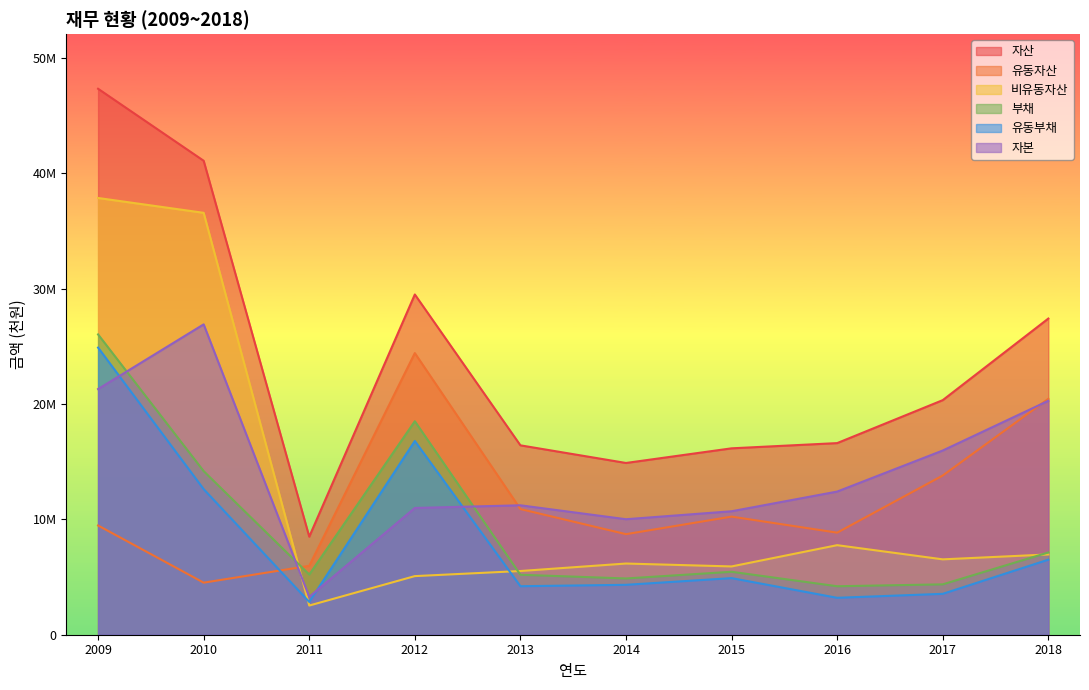

Rank the categories by 자산 value from lowest to highest.

2011, 2014, 2015, 2013, 2016, 2017, 2018, 2012, 2010, 2009